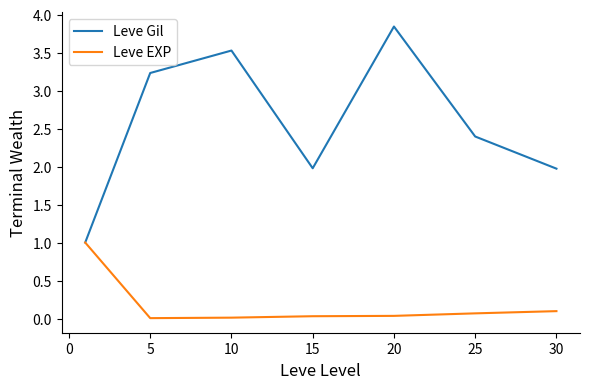

Which series has the largest total across all categories?

Leve Gil